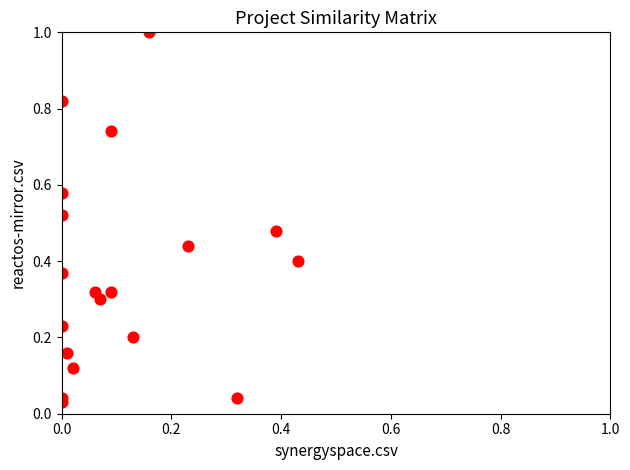

What is the range of Y values (max minus min)?

1.0